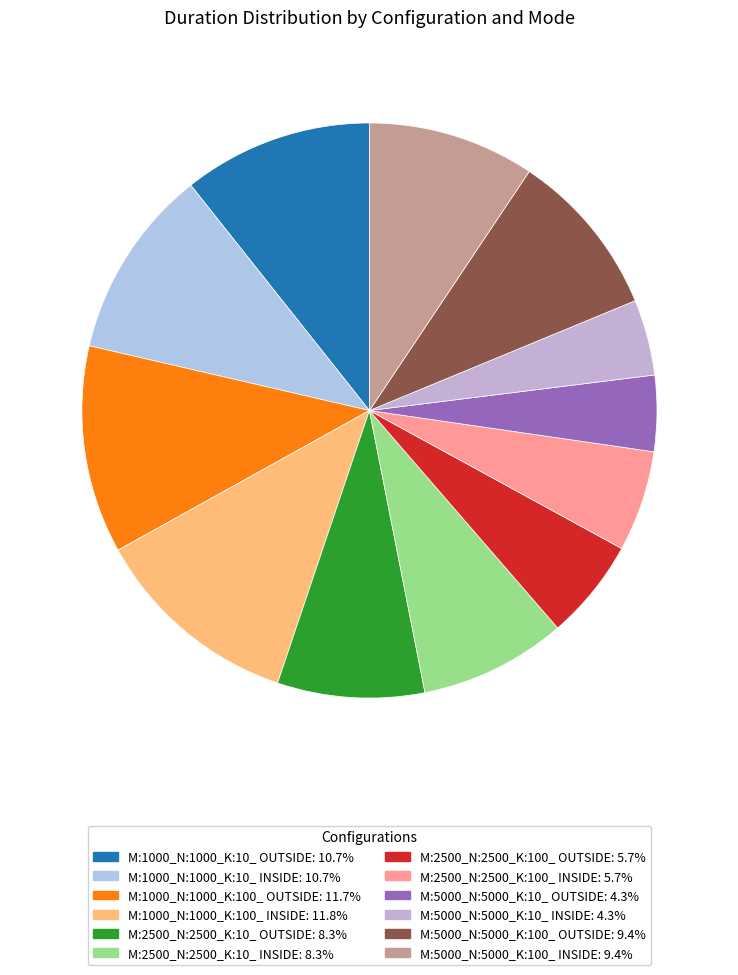

Count the number of slices in the pie.

12